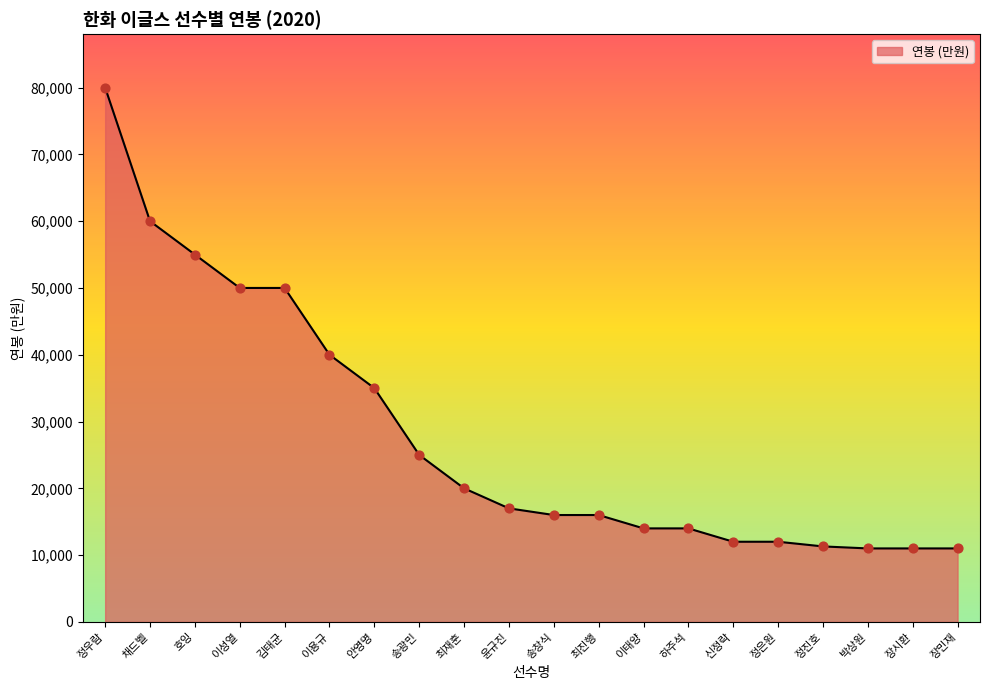

Which has a higher value, 장민재 or 송광민?

송광민